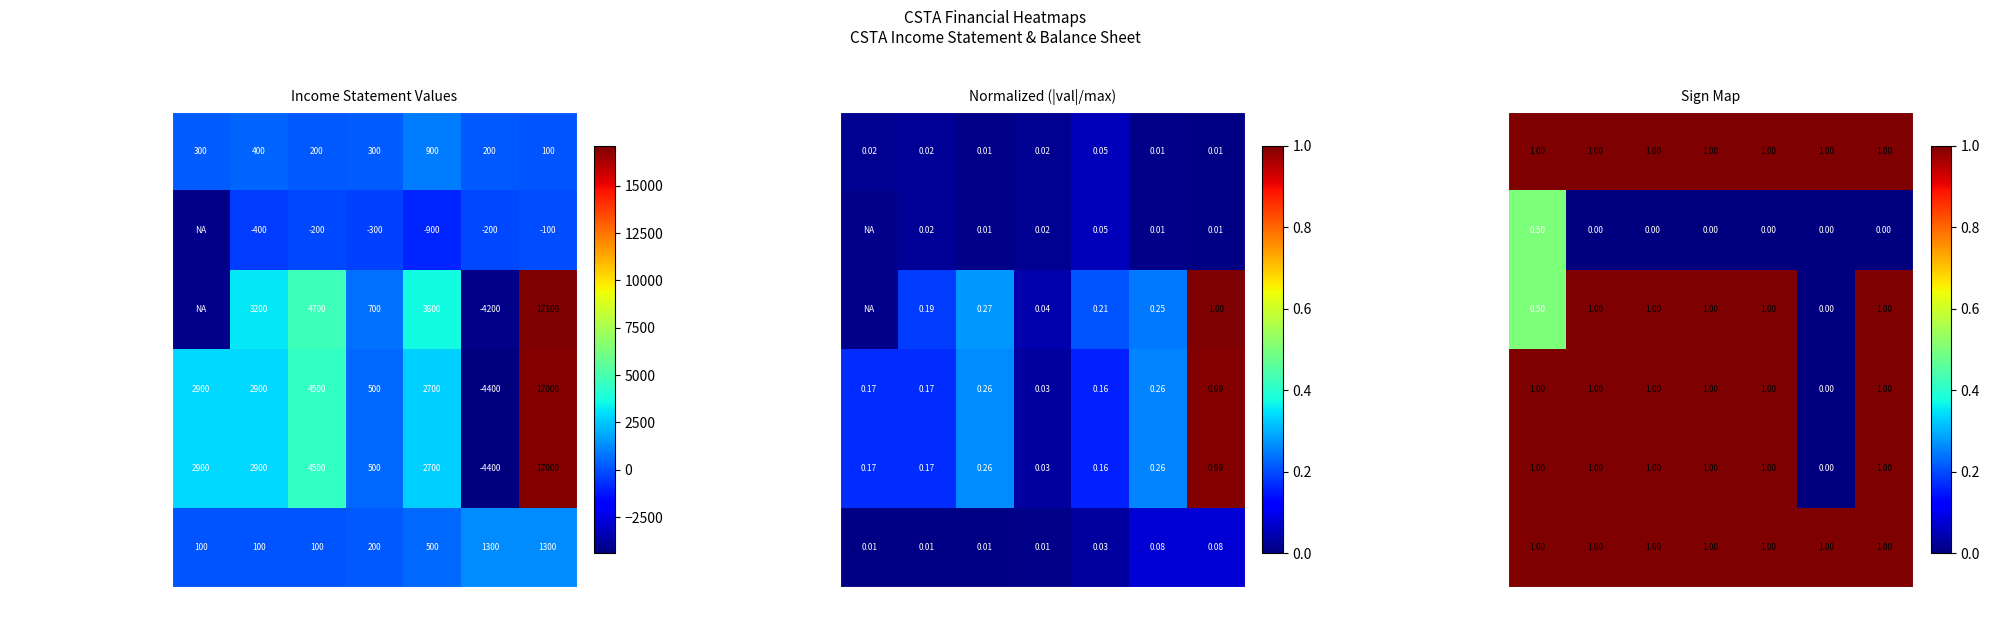

True or false: Operating Income or Loss has a value of 0.5 at 2022-09.

True